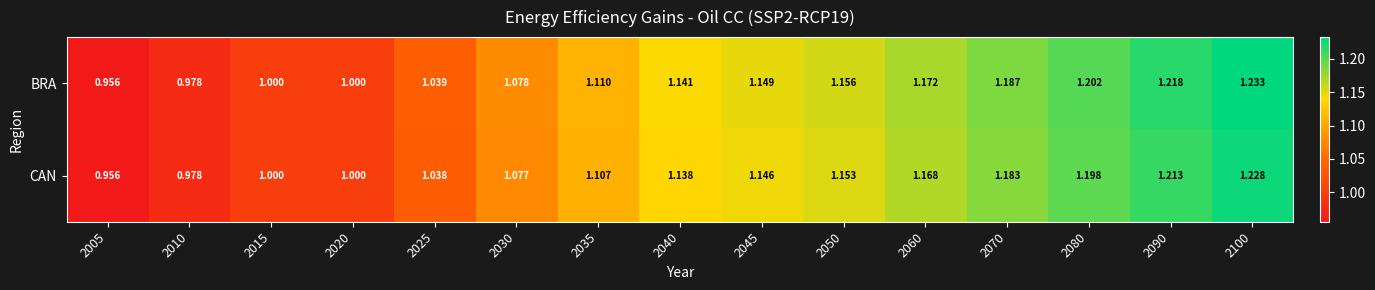

At which category is the sum across all series the highest?

2100